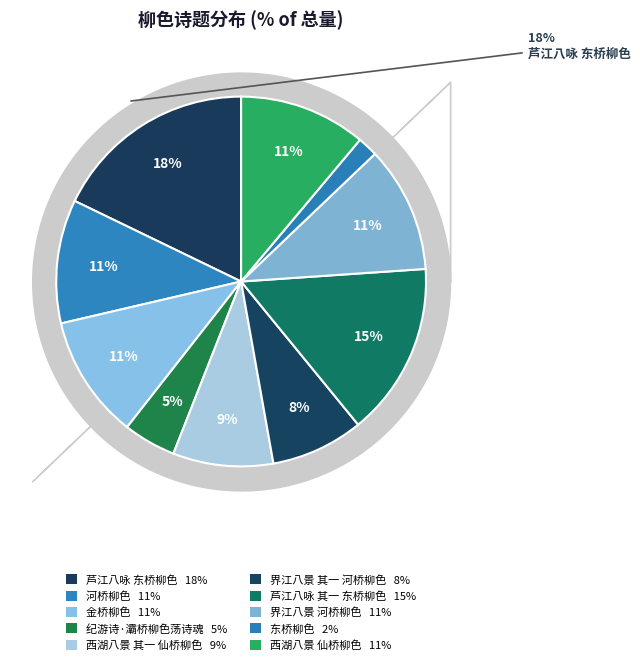

Is there any slice that represents more than half of the pie?

No